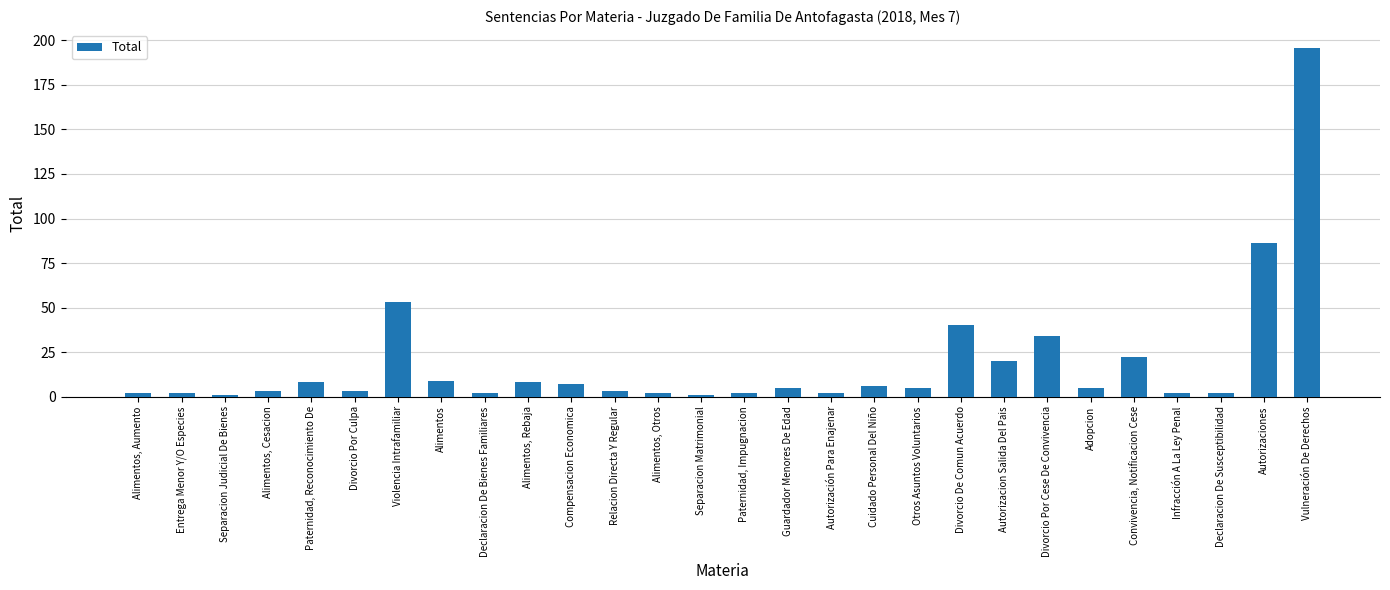

At which label does the data first exceed 5?

Paternidad, Reconocimiento De